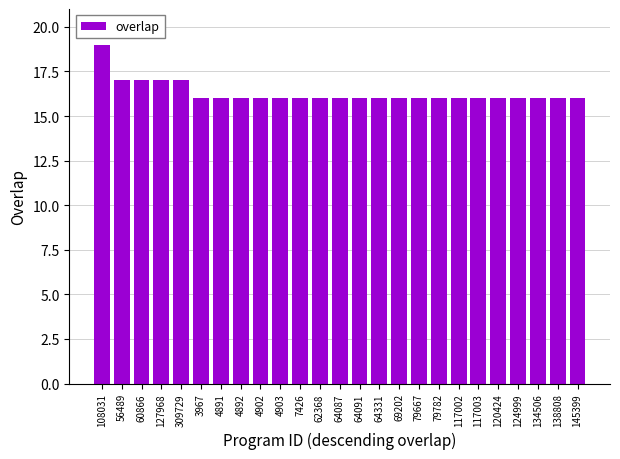

What is the approximate value at 69202?

16